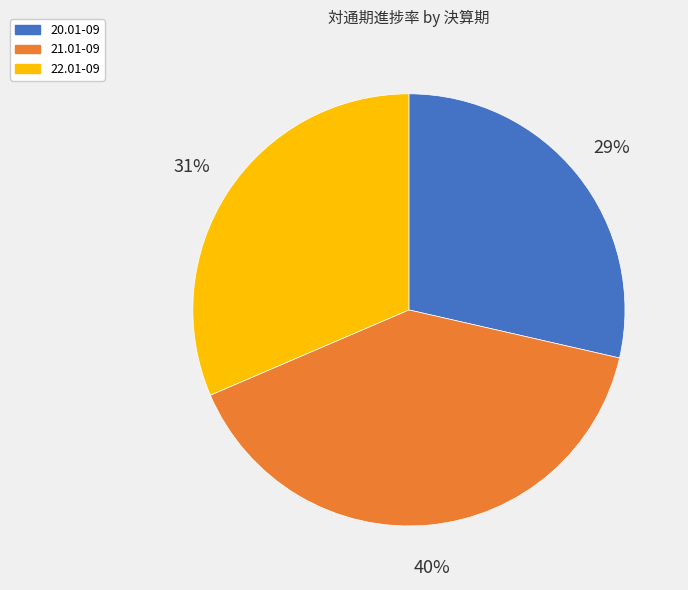

Does 22.01-09 represent more than half of the total?

No